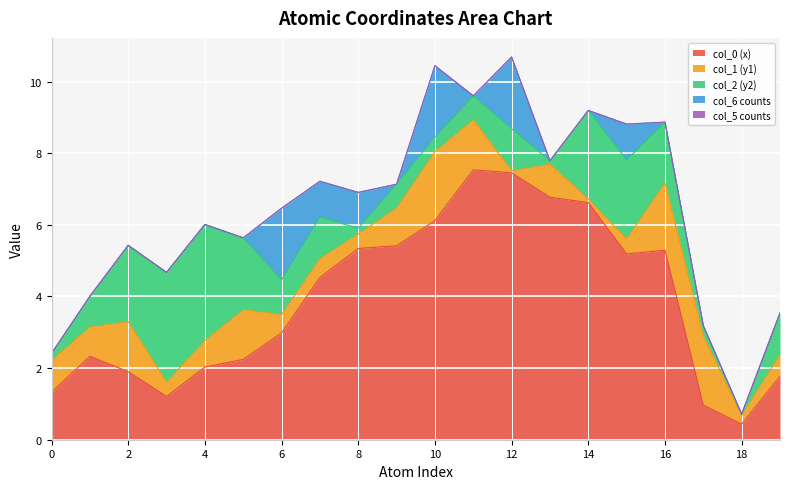

After their last crossing, which series has the higher values: col_2 (y2) or col_0 (x)?

col_0 (x)